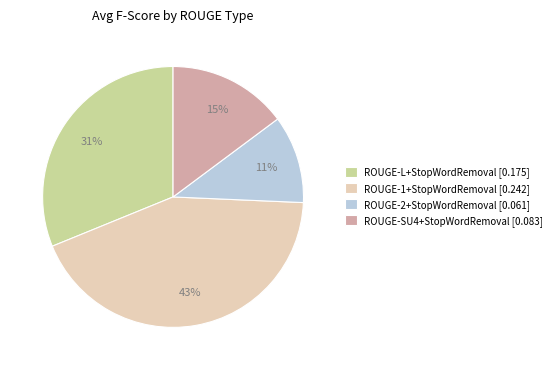

Is it true that ROUGE-SU4+StopWordRemoval is 15% of the pie?

True